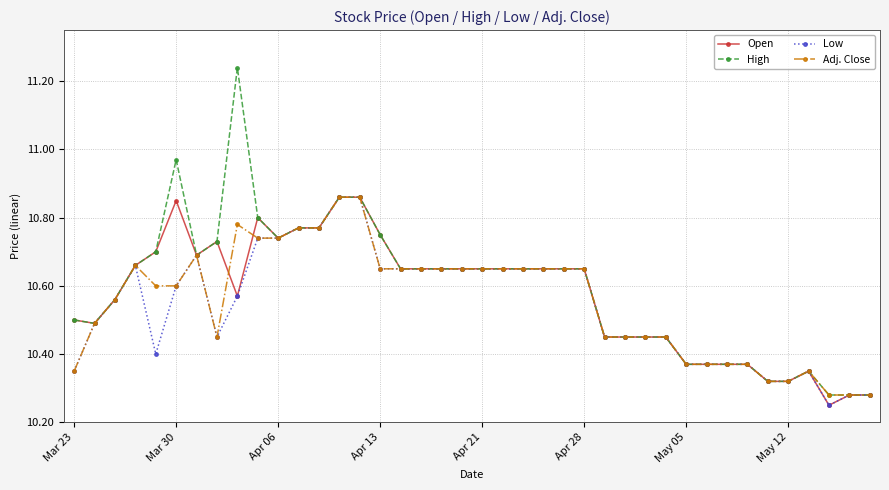

Count the Low values in the range 10 to 11.

40